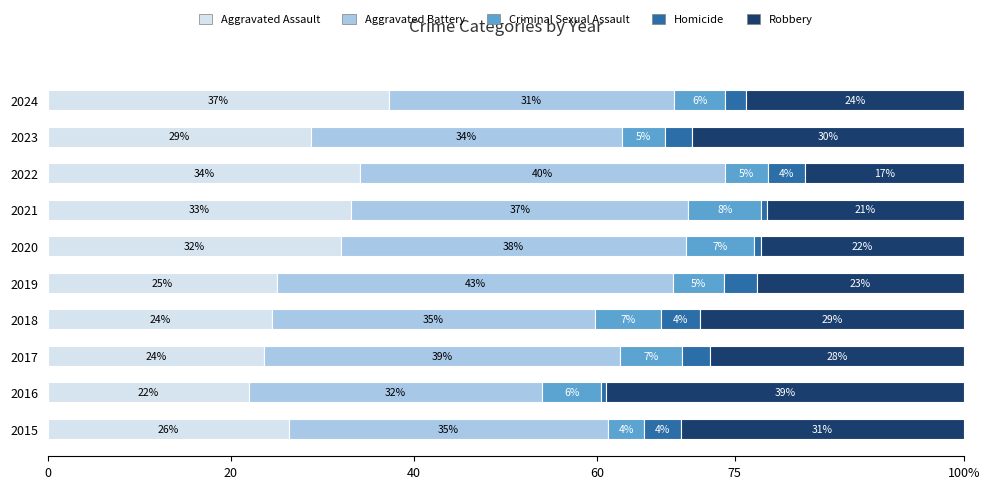

What are all the series names shown in the legend?

Aggravated Assault, Aggravated Battery, Criminal Sexual Assault, Homicide, Robbery